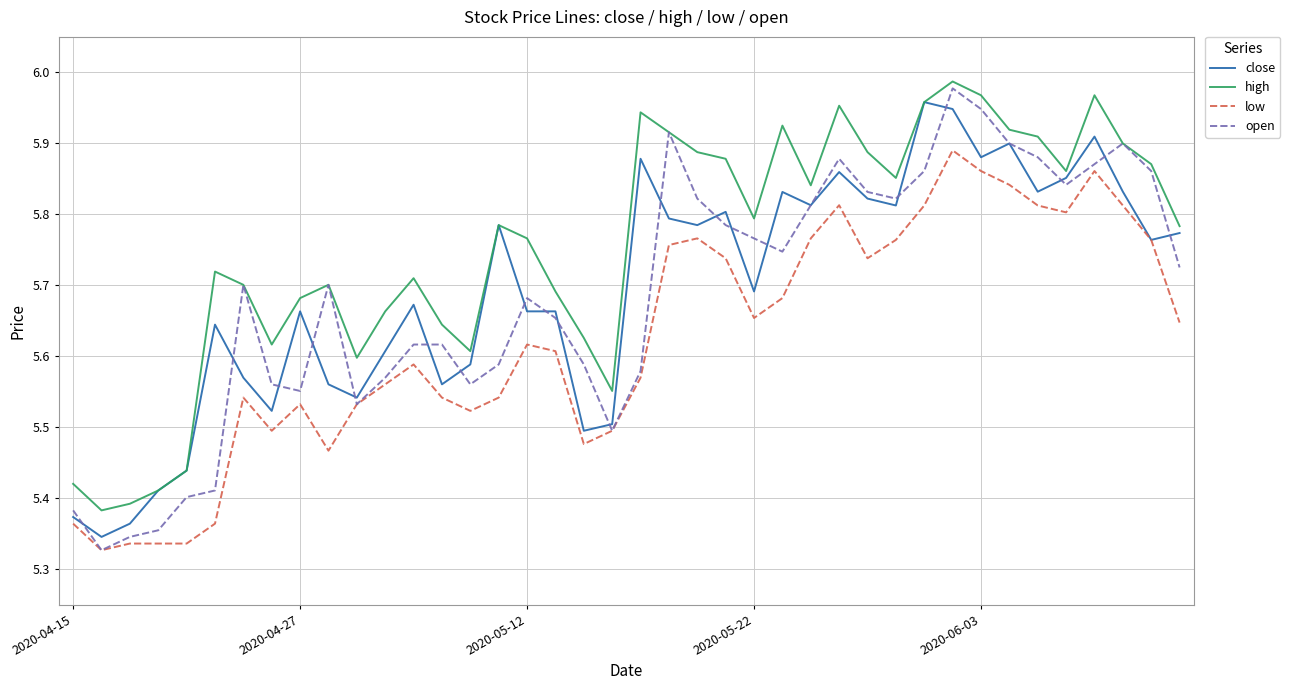

Which series has the largest total across all categories?

high